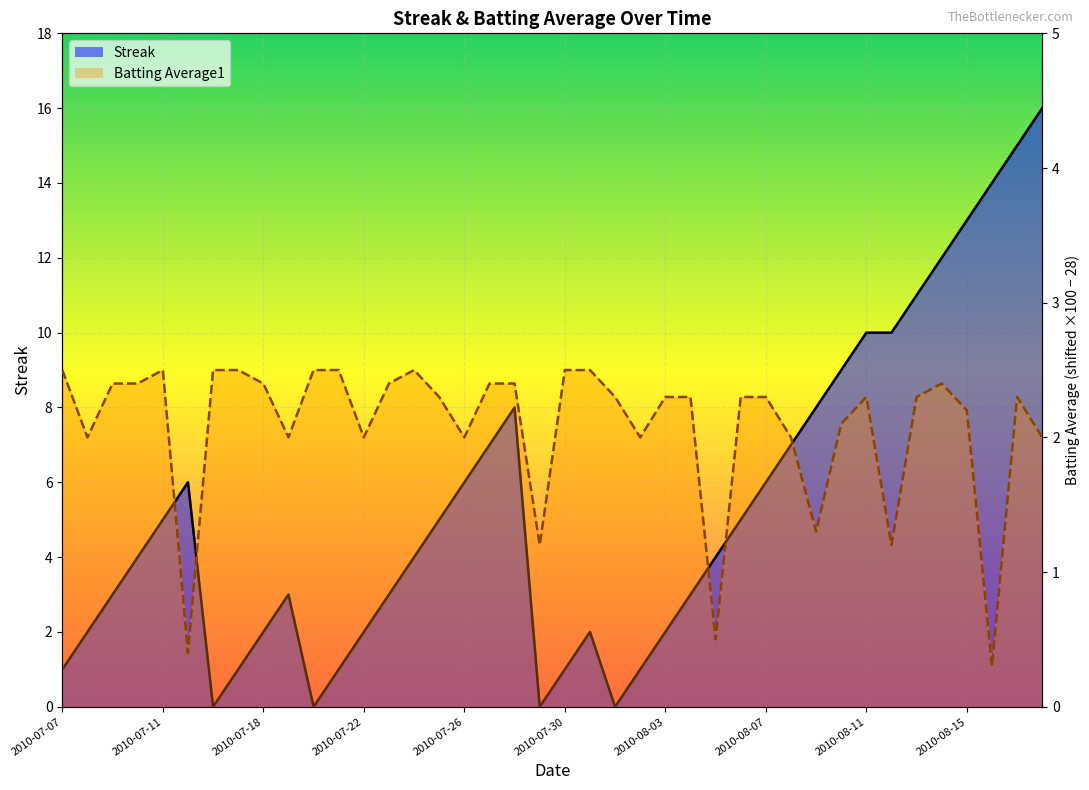

What is the total value across all series at 27?

7.3